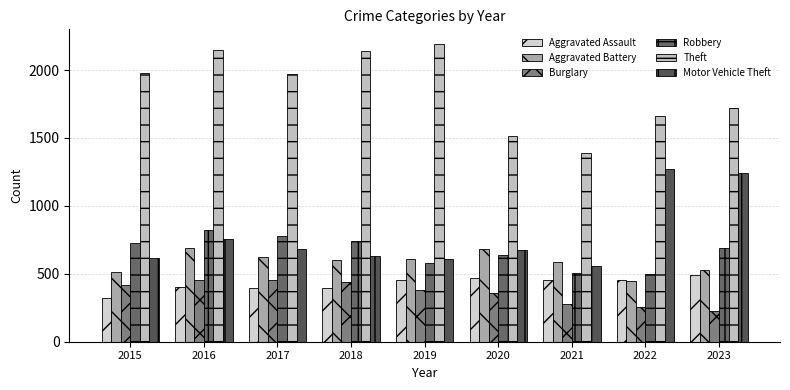

Which series has the largest total across all categories?

Theft